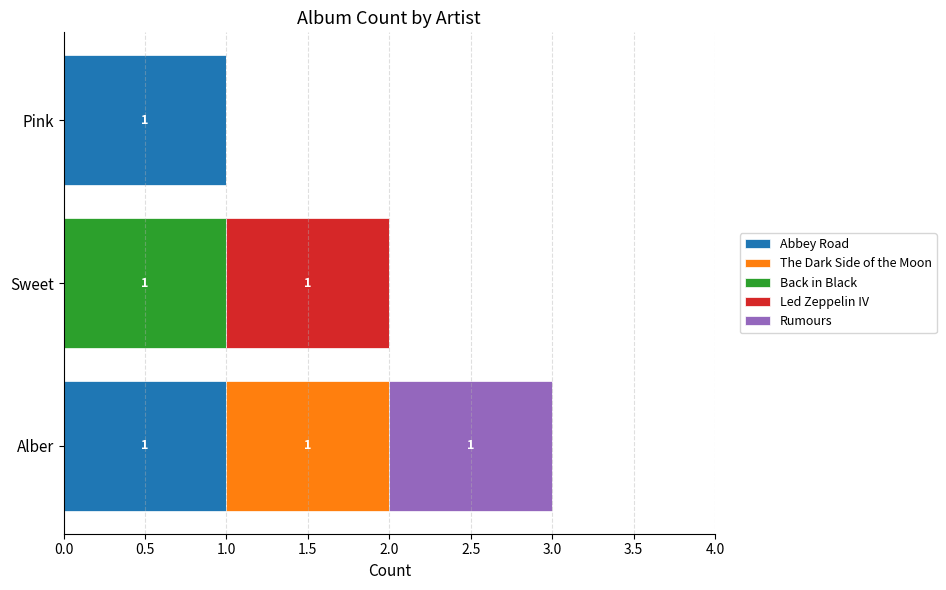

The value of Abbey Road at Sweet is 0. True or false?

True